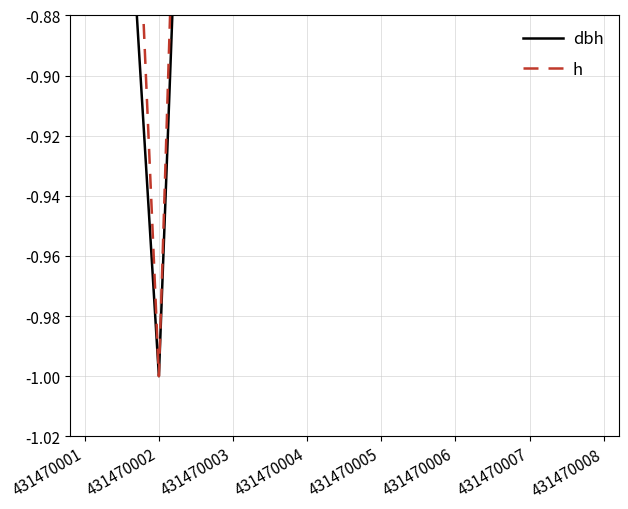

True or false: dbh has more than 0 points higher than both neighbors.

True